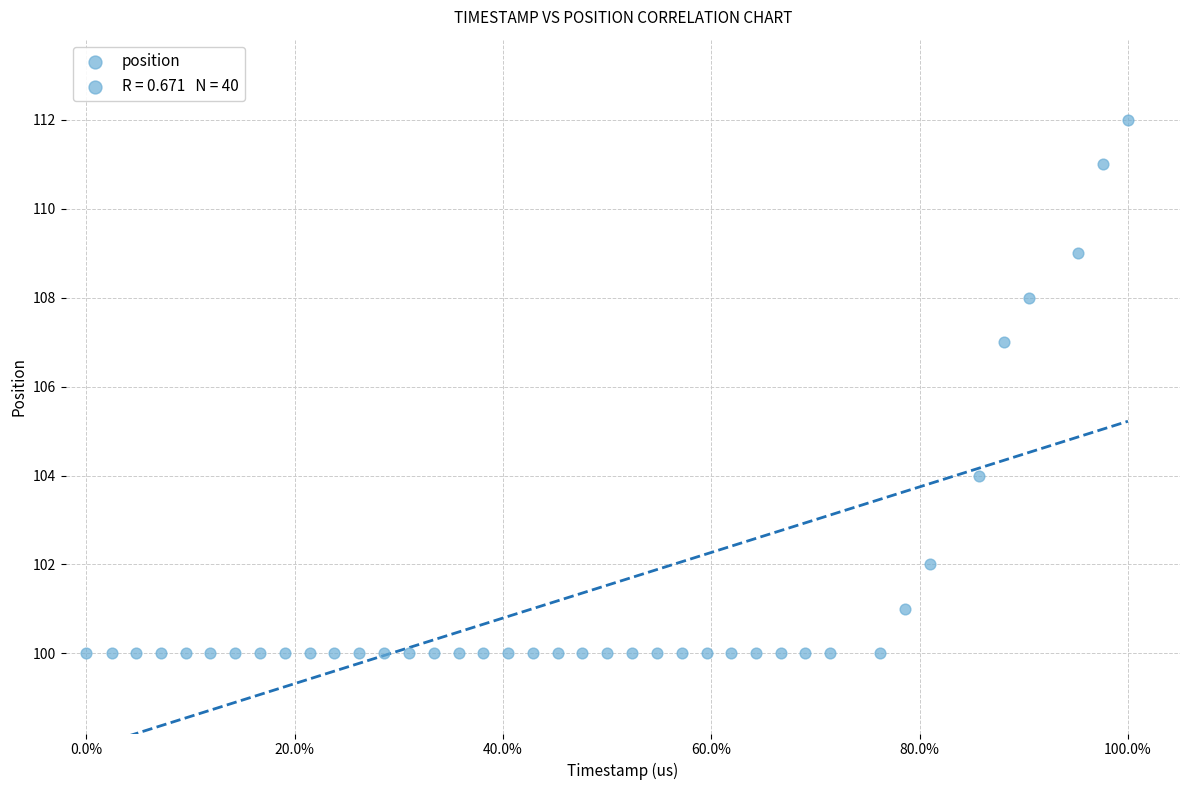

What is the range of Y values (max minus min)?

12